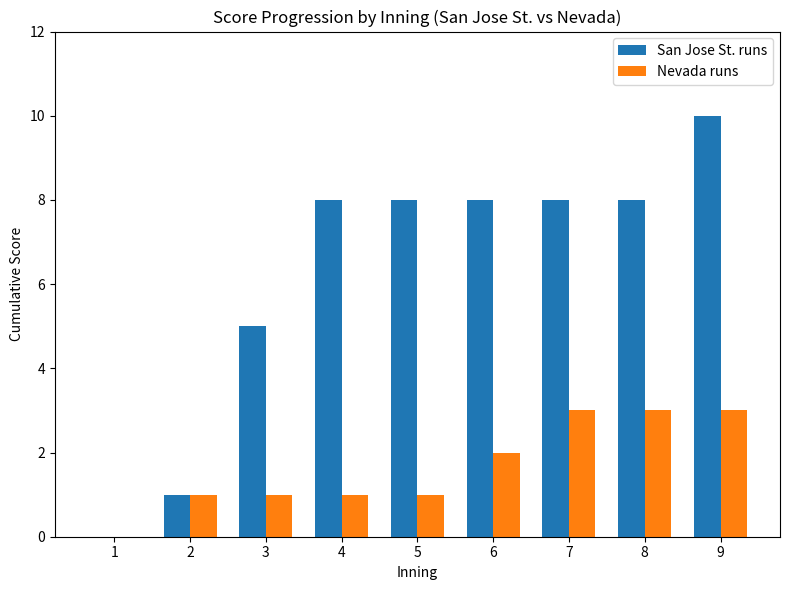

How many categories are shown in the chart?

9